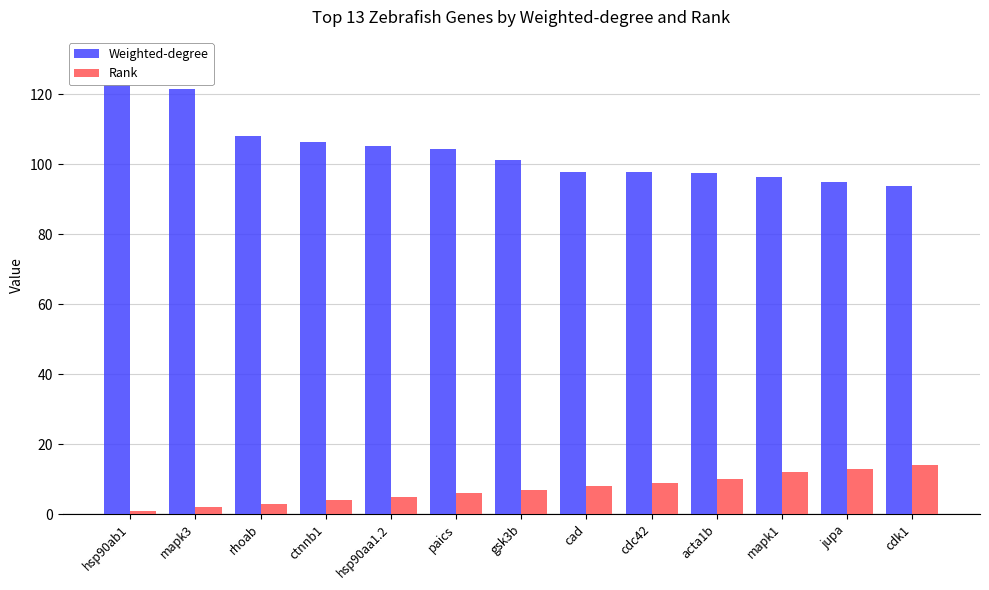

Rank the categories by Weighted-degree value from lowest to highest.

cdk1, jupa, mapk1, acta1b, cdc42, cad, gsk3b, paics, hsp90aa1.2, ctnnb1, rhoab, mapk3, hsp90ab1